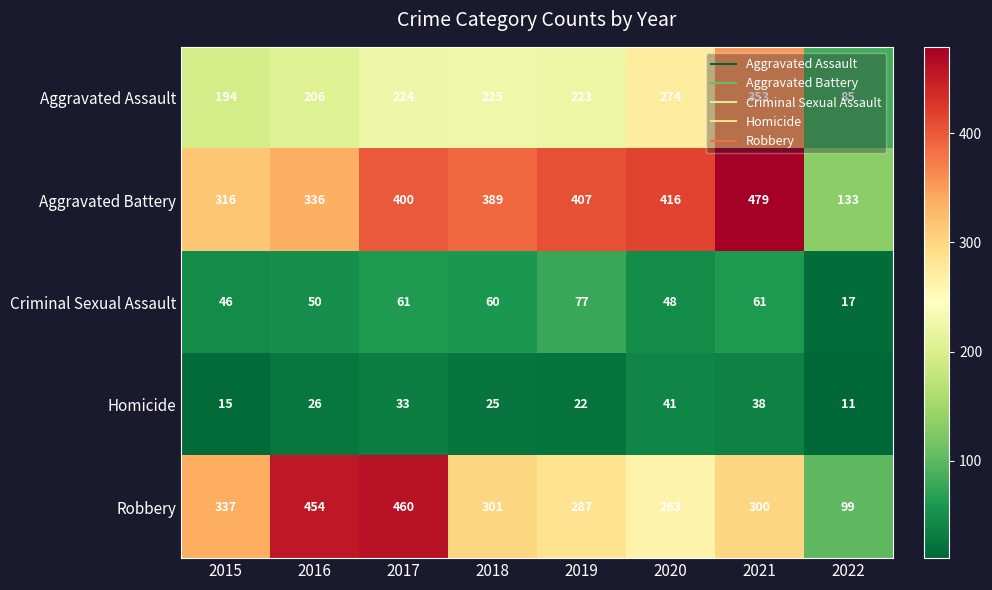

At how many categories does at least one series exceed 373?

6